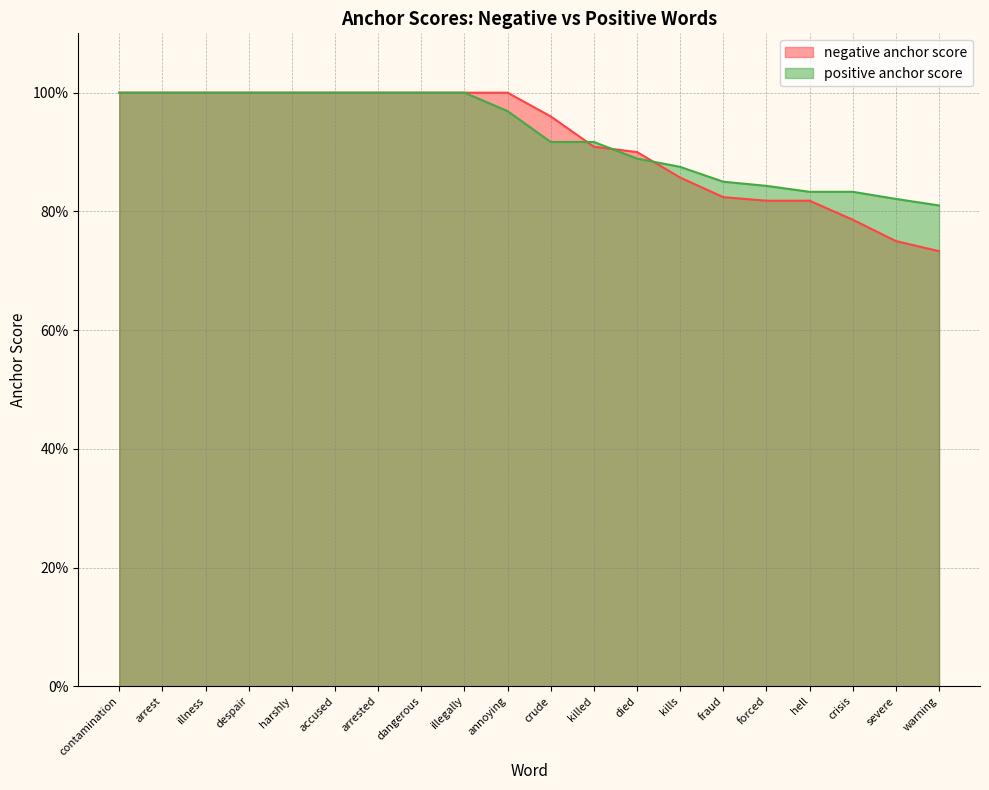

The positive anchor score series shows 0.9 at killed. True or false?

True